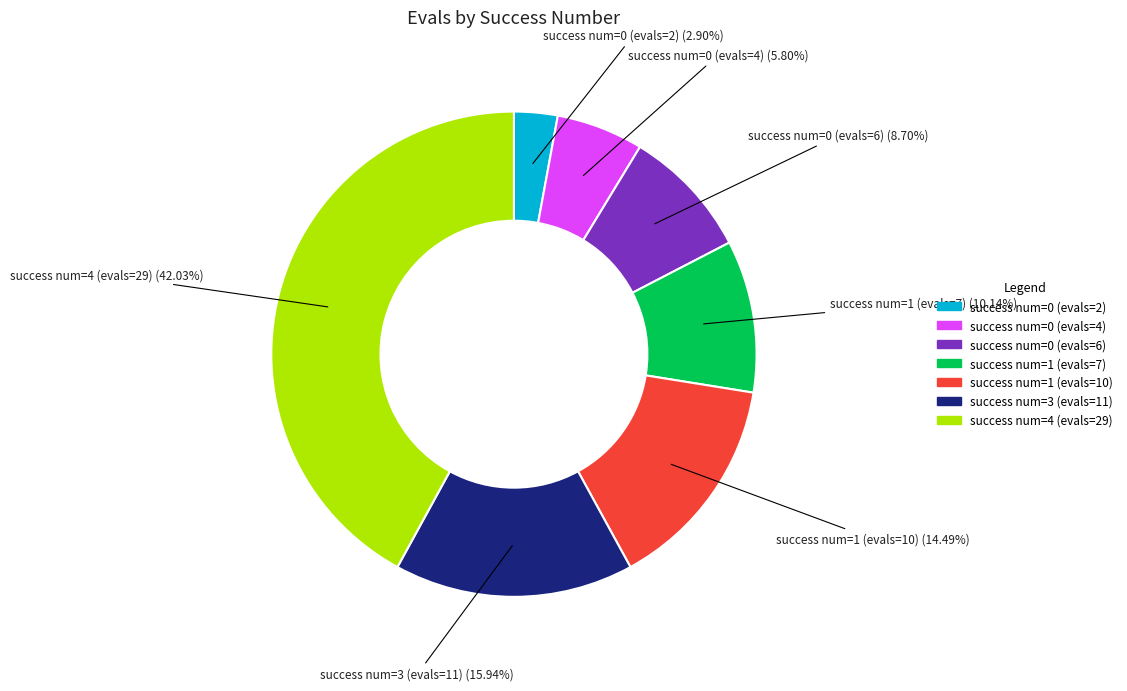

Rank the categories by value from highest to lowest.

success num=4 (evals=29), success num=3 (evals=11), success num=1 (evals=10), success num=1 (evals=7), success num=0 (evals=6), success num=0 (evals=4), success num=0 (evals=2)